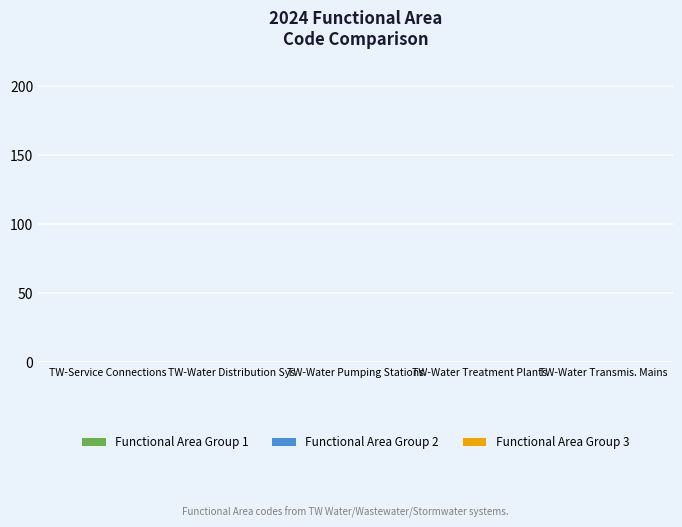

Count the number of categories in the chart.

5